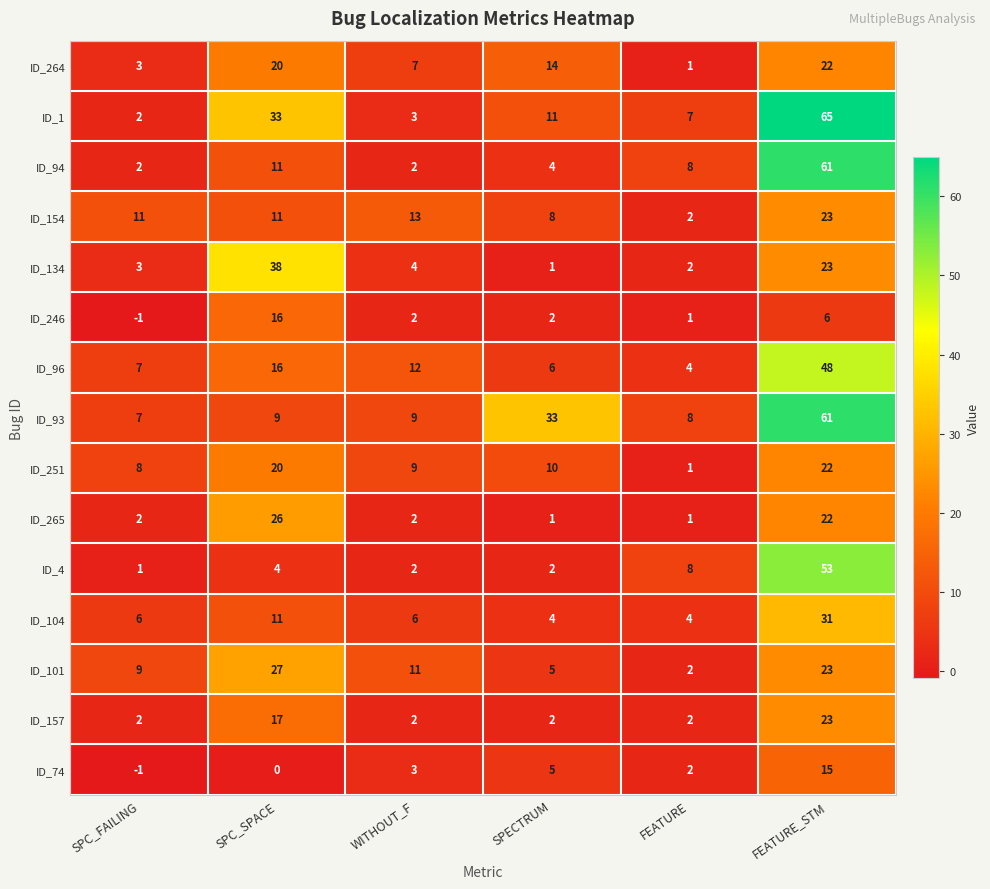

At which category is the sum across all series the highest?

FEATURE_STM